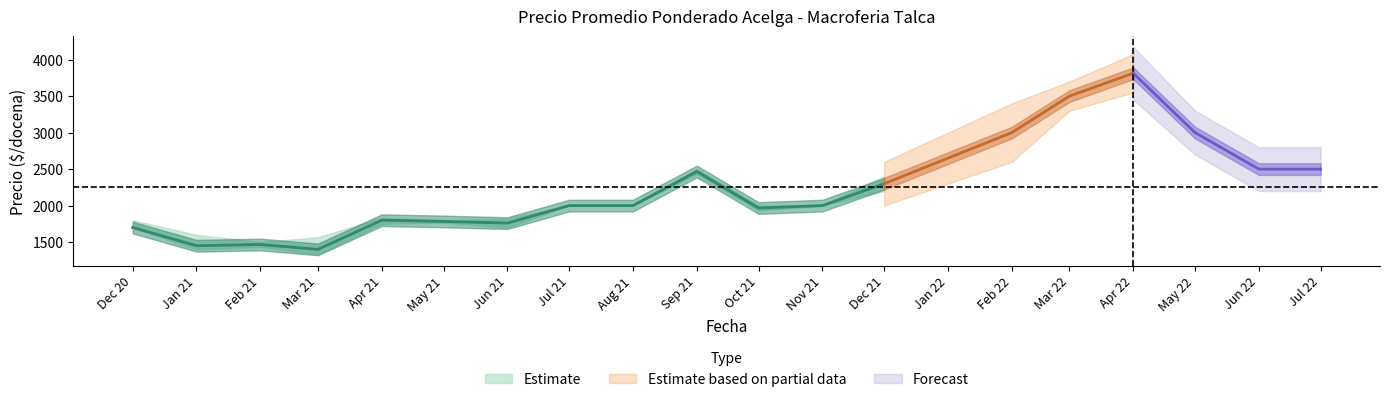

What is the approximate value of Precio minimo at 2022-05, to the nearest 100?

3000